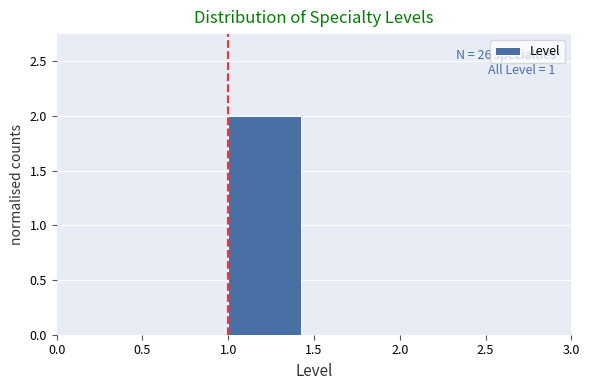

Over which range of the x-axis is the bar tallest?

1.0 to 1.5